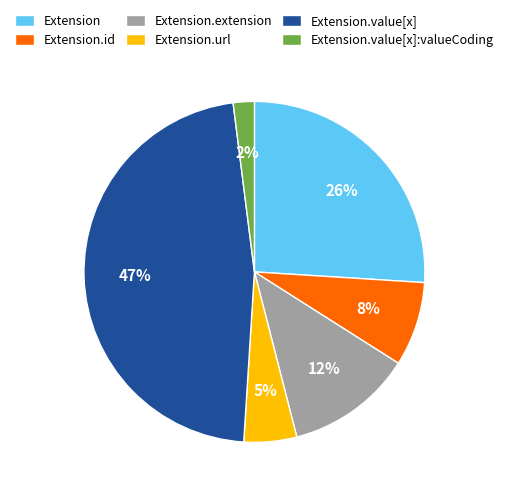

Between Extension and Extension.extension, which is larger?

Extension